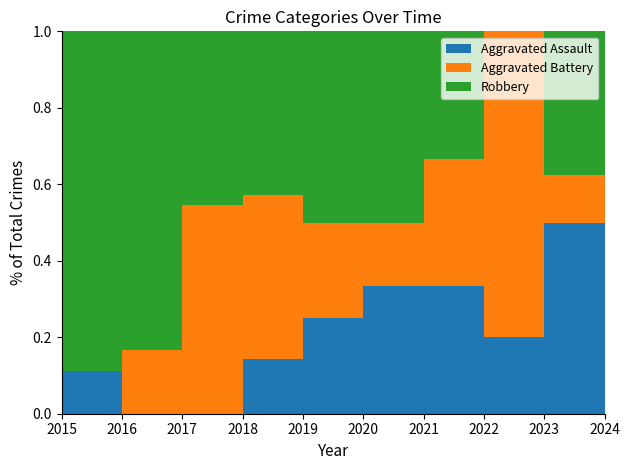

Reading right to left, transcribe all the data shown in this chart.

Aggravated Assault: 2024=4	2023=1	2022=2	2021=2	2020=1	2019=1	2018=0	2017=0	2016=1	2015=1
Aggravated Battery: 2024=1	2023=4	2022=2	2021=1	2020=1	2019=3	2018=6	2017=1	2016=0	2015=3
Robbery: 2024=3	2023=0	2022=2	2021=3	2020=2	2019=3	2018=5	2017=5	2016=8	2015=13